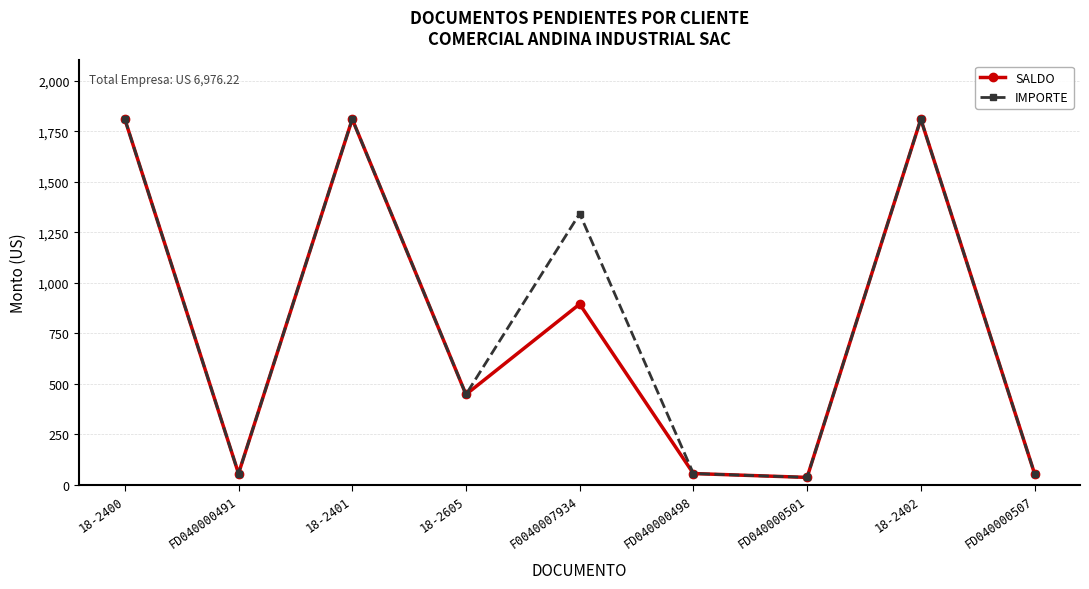

Which category has the lowest value across all series?

FD040000501